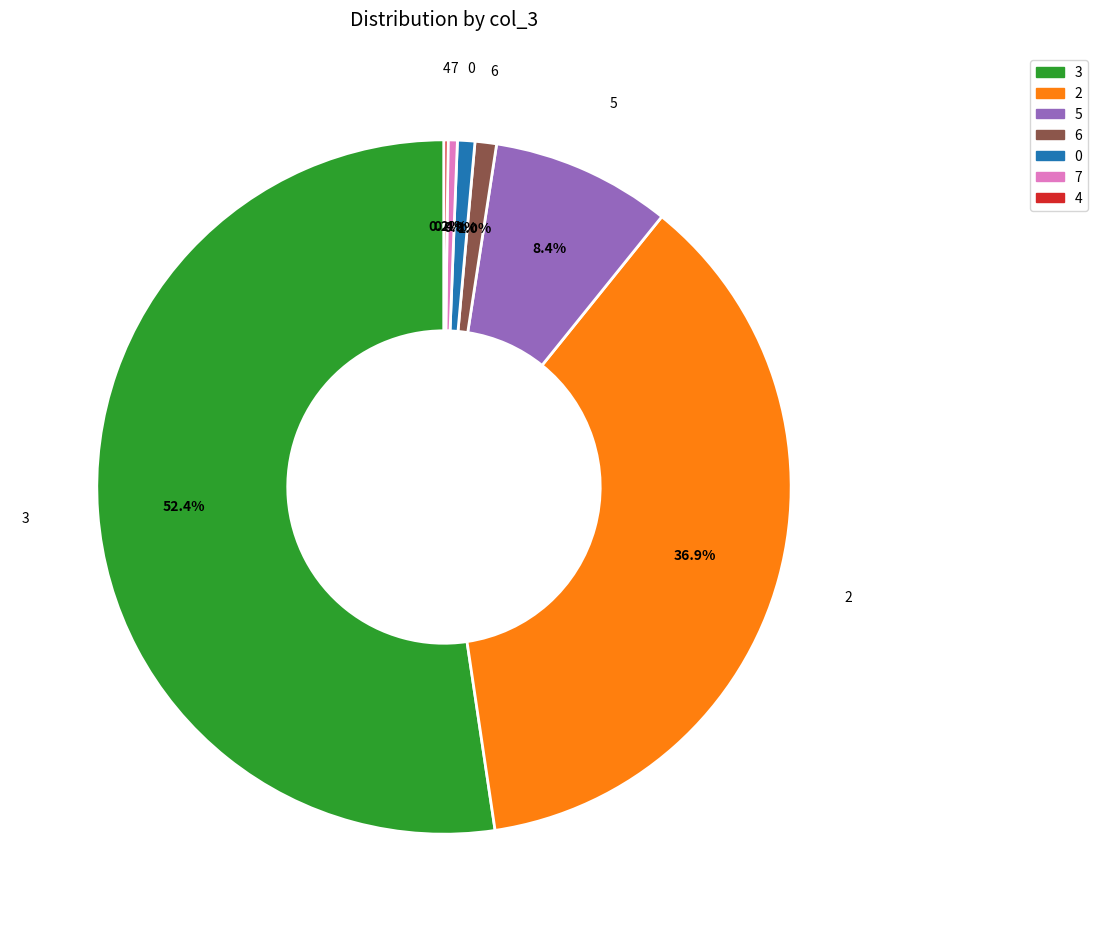

Which has a higher value, 0 or 3?

3